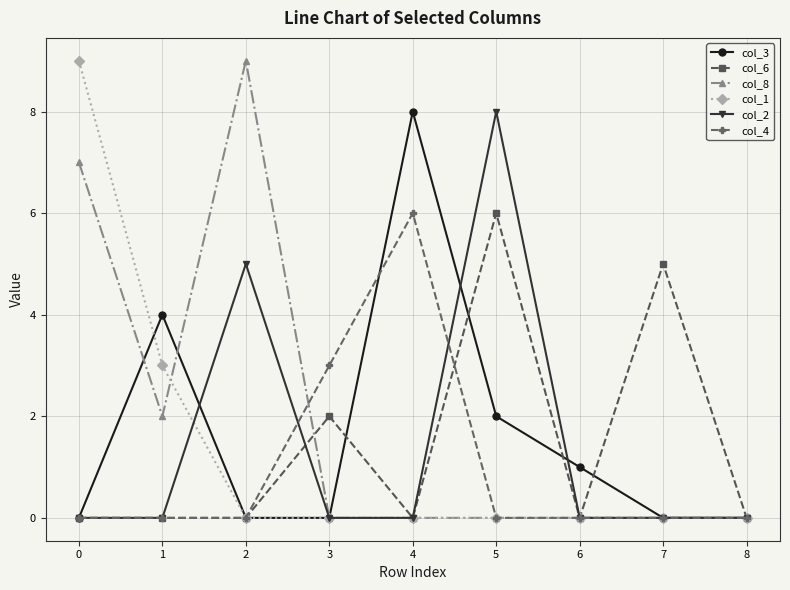

The col_8 series shows 4 at 0. True or false?

False